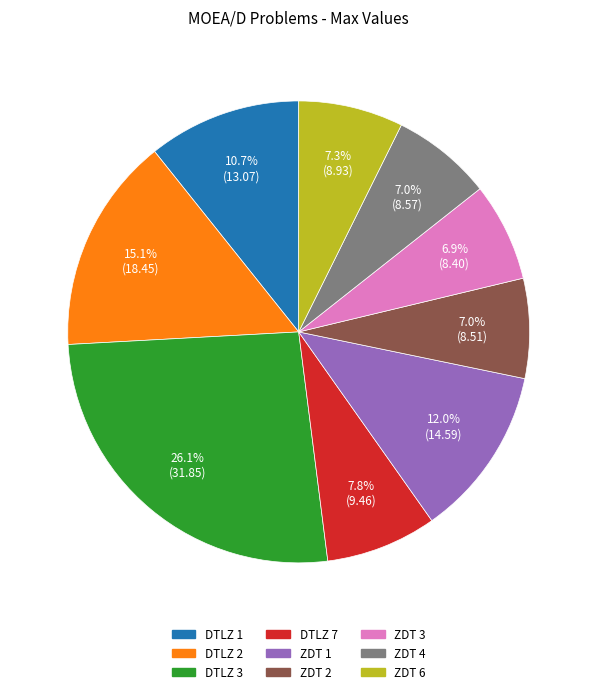

Which has a higher value, DTLZ 3 or ZDT 2?

DTLZ 3